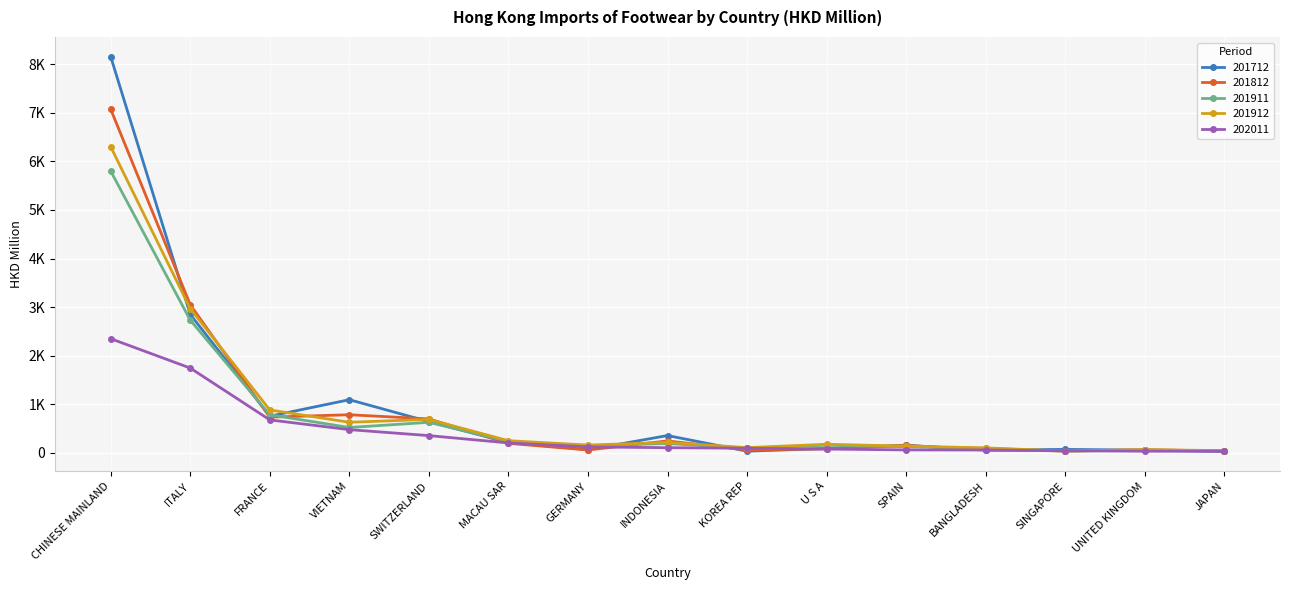

What is the difference between the second highest and minimum values in the 202011 series?

1711.1